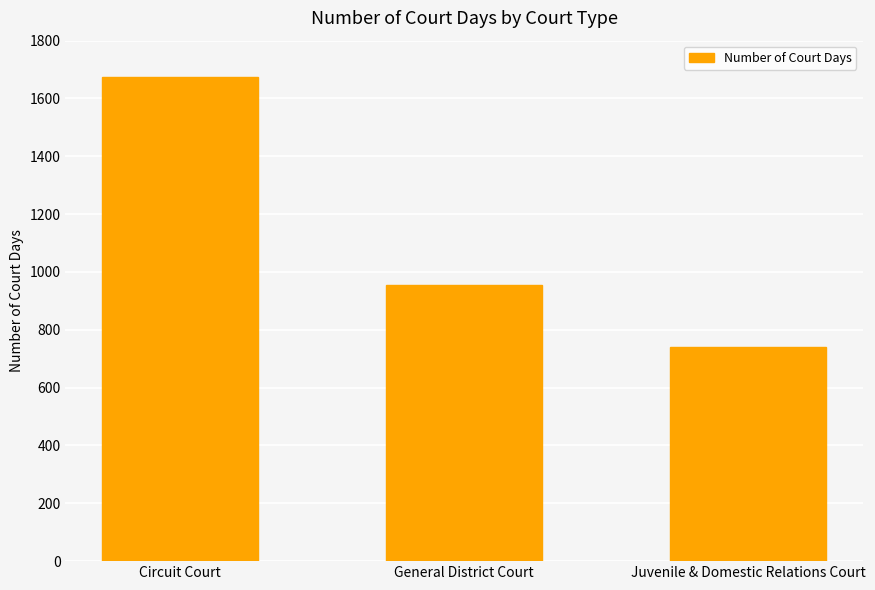

How many data points are less than 956?

1